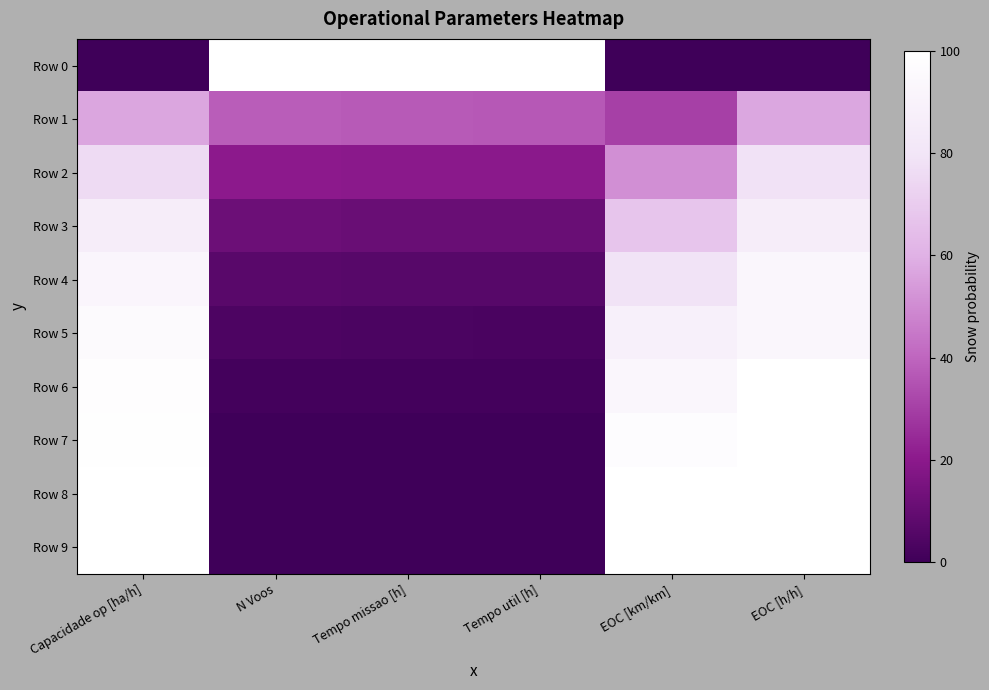

Reading left to right, extract all data points from this chart.

Row 0: Capacidade op [ha/h]=0.0	N Voos=100.0	Tempo missao [h]=100.0	Tempo util [h]=100.0	EOC [km/km]=0.0	EOC [h/h]=0.0
Row 1: Capacidade op [ha/h]=57.0	N Voos=37.6	Tempo missao [h]=36.9	Tempo util [h]=36.6	EOC [km/km]=30.2	EOC [h/h]=57.1
Row 2: Capacidade op [ha/h]=75.9	N Voos=20.1	Tempo missao [h]=19.7	Tempo util [h]=19.6	EOC [km/km]=51.2	EOC [h/h]=78.6
Row 3: Capacidade op [ha/h]=85.9	N Voos=11.8	Tempo missao [h]=11.3	Tempo util [h]=11.1	EOC [km/km]=67.4	EOC [h/h]=85.7
Row 4: Capacidade op [ha/h]=91.8	N Voos=6.8	Tempo missao [h]=6.5	Tempo util [h]=6.3	EOC [km/km]=79.1	EOC [h/h]=92.9
Row 5: Capacidade op [ha/h]=95.8	N Voos=3.6	Tempo missao [h]=3.3	Tempo util [h]=3.1	EOC [km/km]=88.4	EOC [h/h]=92.9
Row 6: Capacidade op [ha/h]=98.4	N Voos=1.4	Tempo missao [h]=1.3	Tempo util [h]=1.2	EOC [km/km]=93.0	EOC [h/h]=100.0
Row 7: Capacidade op [ha/h]=99.6	N Voos=0.4	Tempo missao [h]=0.3	Tempo util [h]=0.4	EOC [km/km]=97.7	EOC [h/h]=100.0
Row 8: Capacidade op [ha/h]=100.0	N Voos=0.0	Tempo missao [h]=0.0	Tempo util [h]=0.0	EOC [km/km]=100.0	EOC [h/h]=100.0
Row 9: Capacidade op [ha/h]=100.0	N Voos=0.0	Tempo missao [h]=0.0	Tempo util [h]=0.0	EOC [km/km]=100.0	EOC [h/h]=100.0